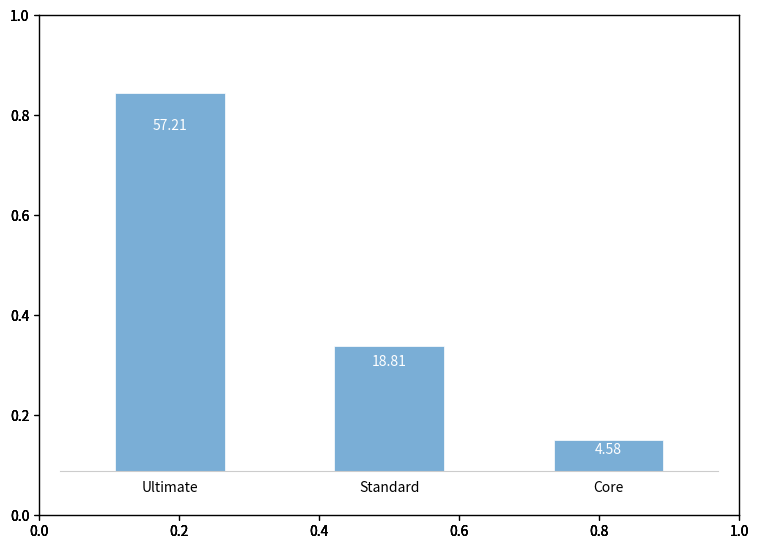

Which category has the lowest value across all series?

Core